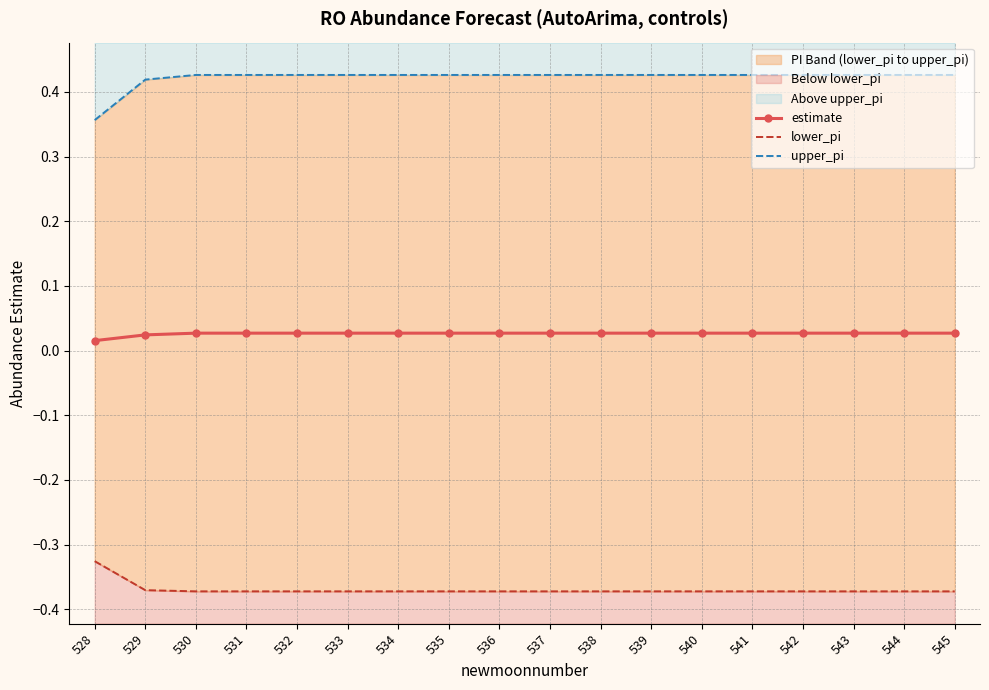

Which has a higher value, 540 or 543?

540